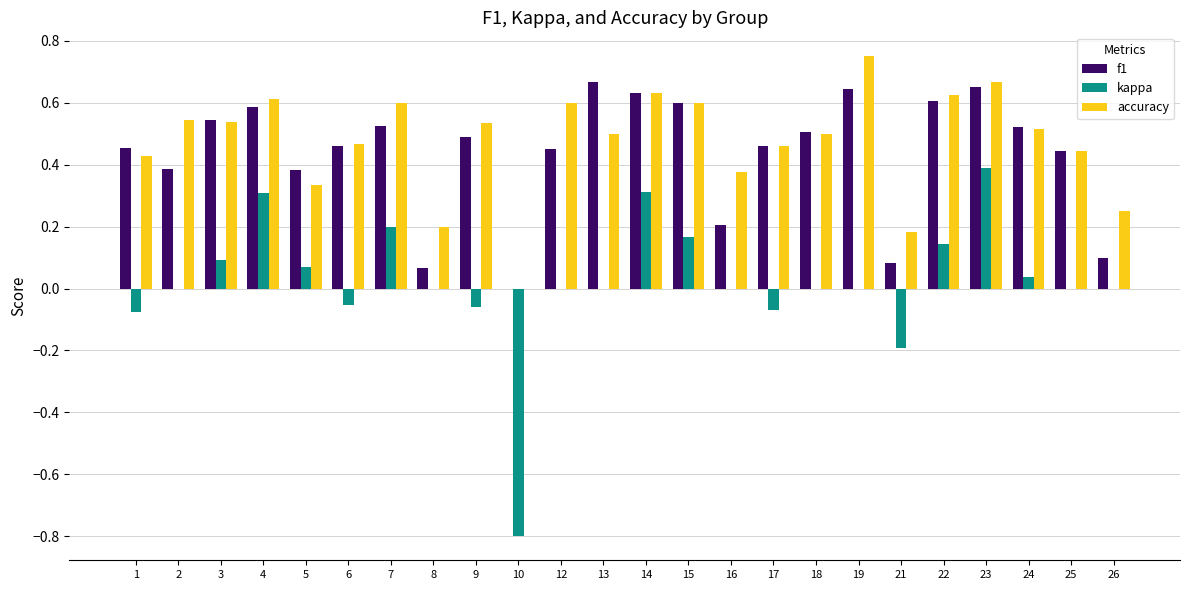

Are the bars grouped side by side (vs. stacked)?

Yes